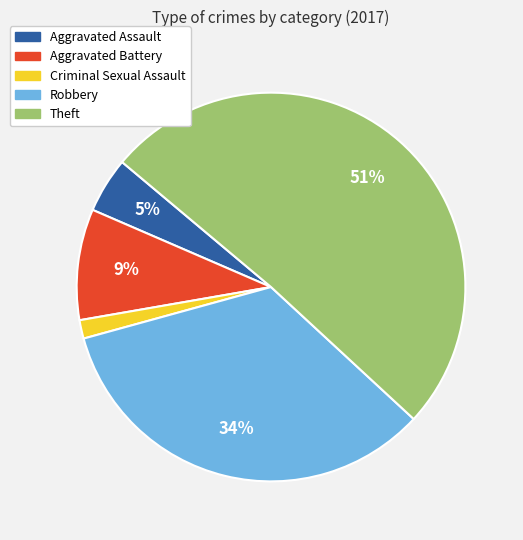

Between Aggravated Battery and Criminal Sexual Assault, which is larger?

Aggravated Battery